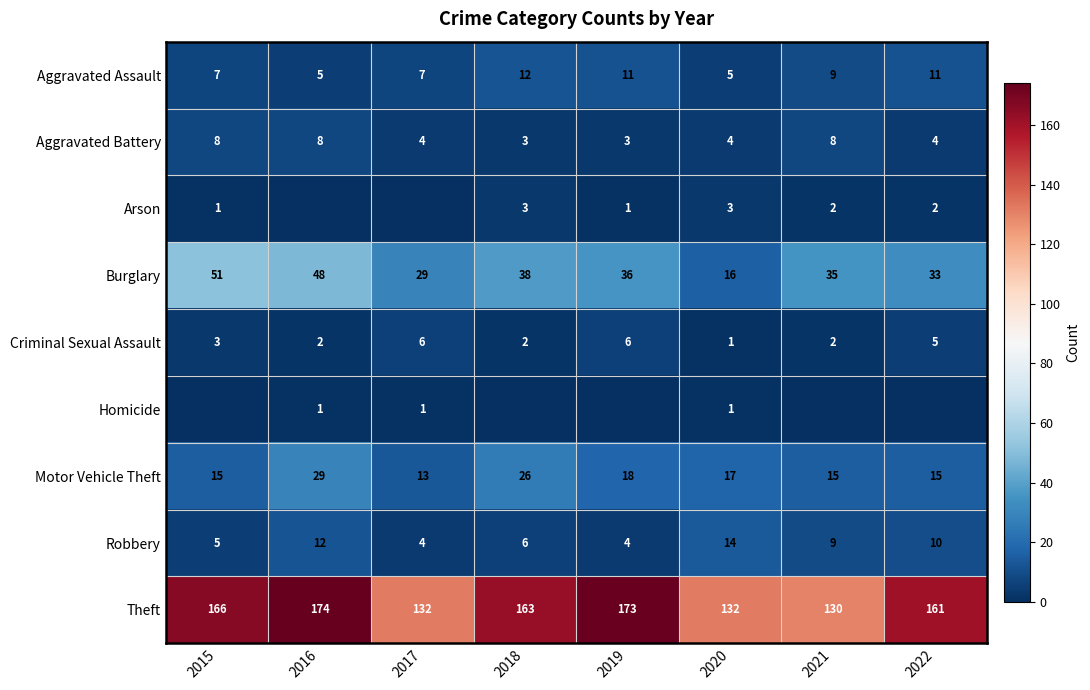

How many series are shown in this chart?

9